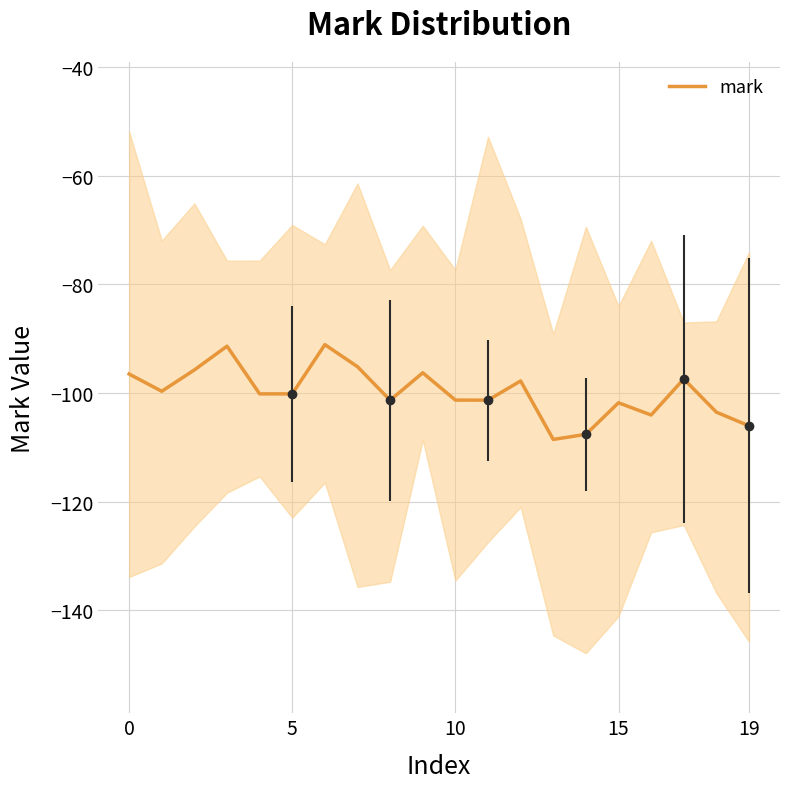

What is the label of the 14th point from the right?

6